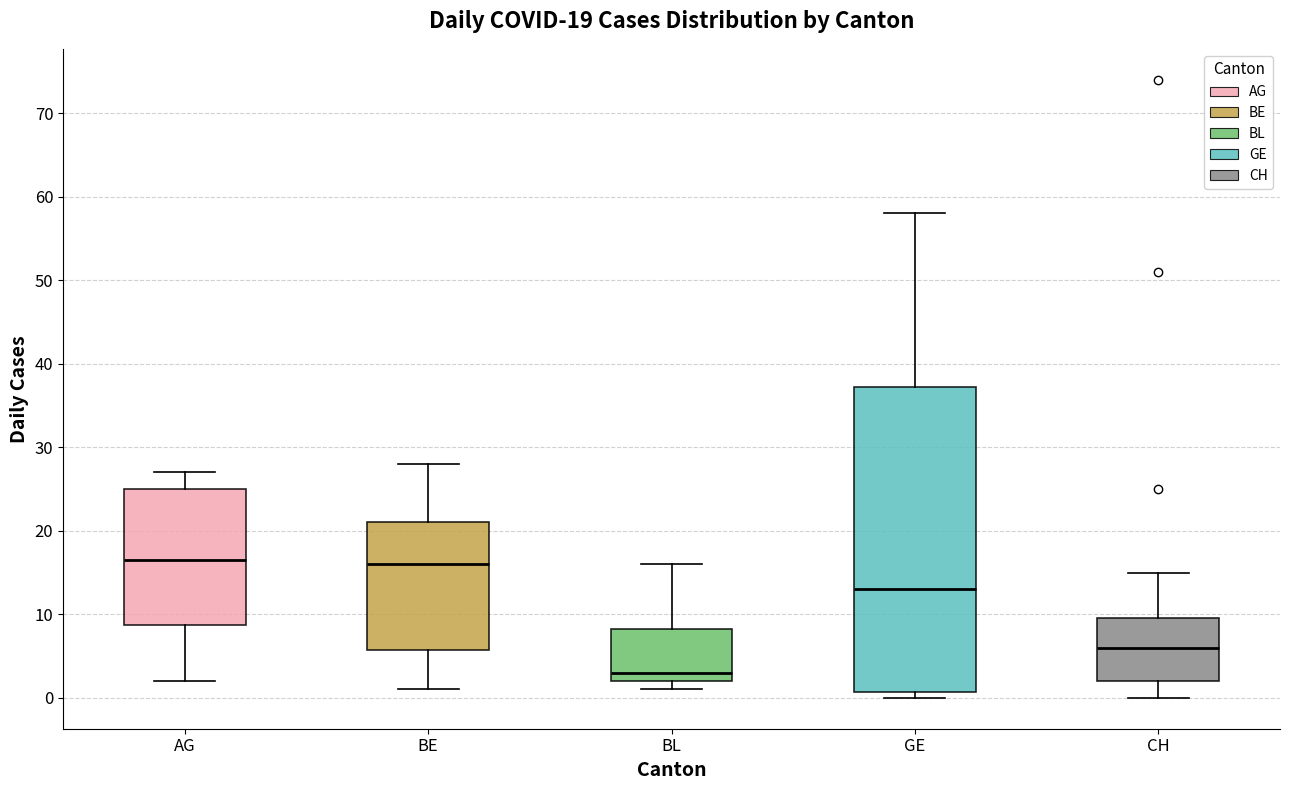

Which box is the tallest, from its lower edge to its upper edge?

GE